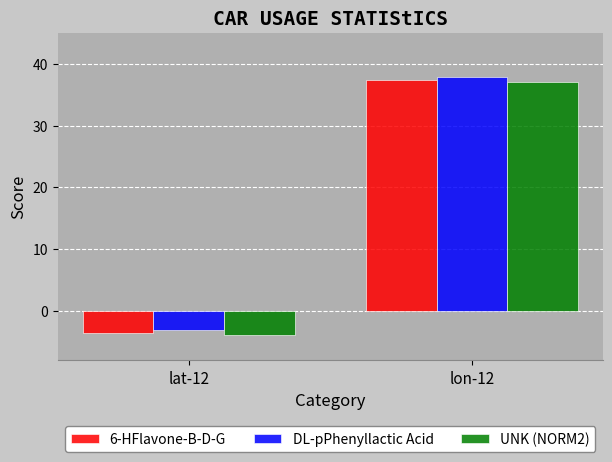

Which category has the lowest value across all series?

lat-12